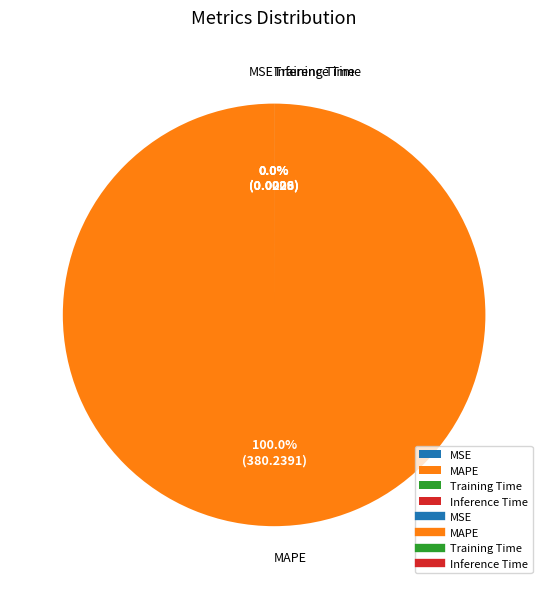

What is the smallest slice in the pie chart?

Inference Time